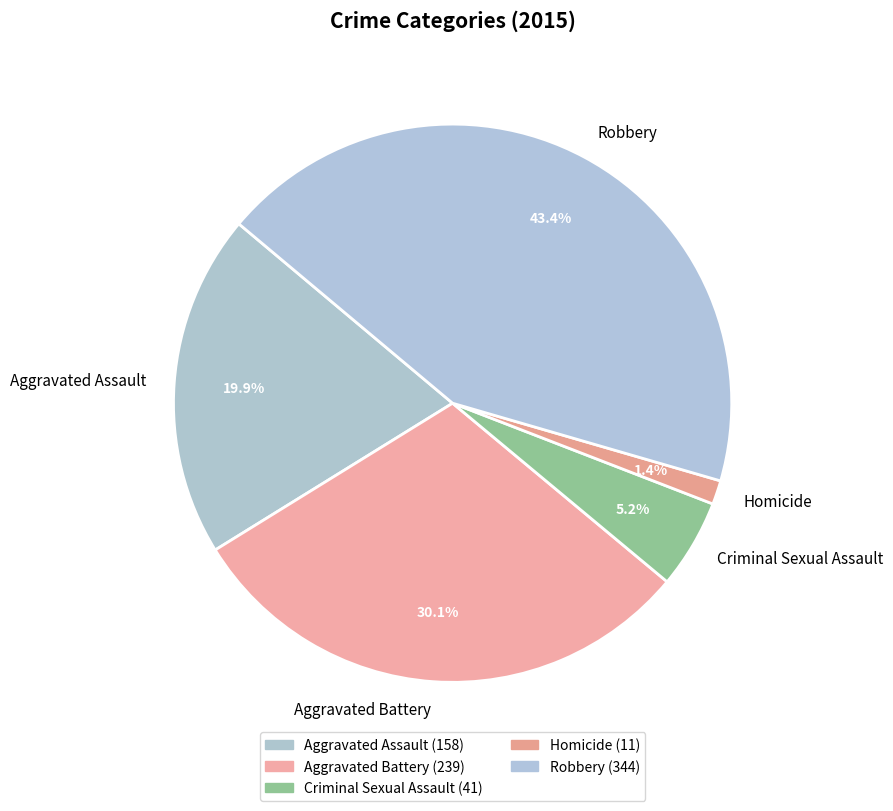

To the nearest percent, what percentage of the pie is Aggravated Assault?

20%